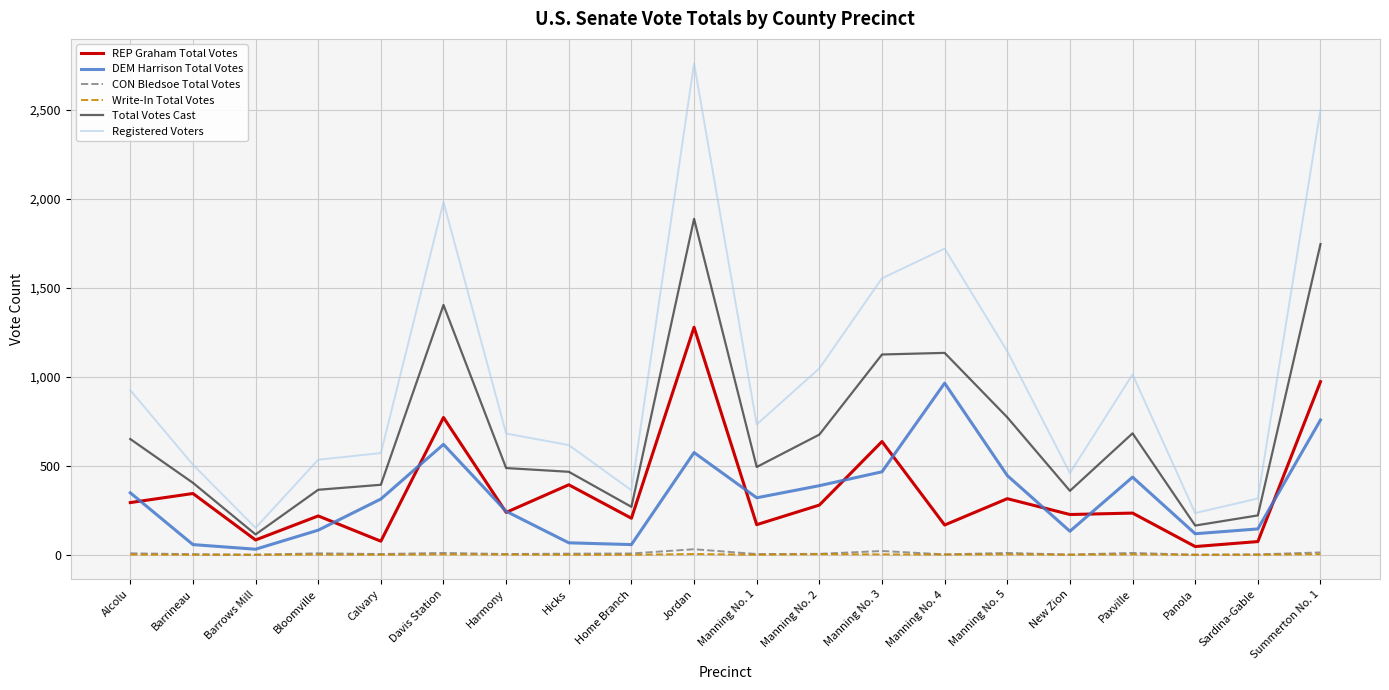

At which label does Registered Voters first exceed 732?

Alcolu